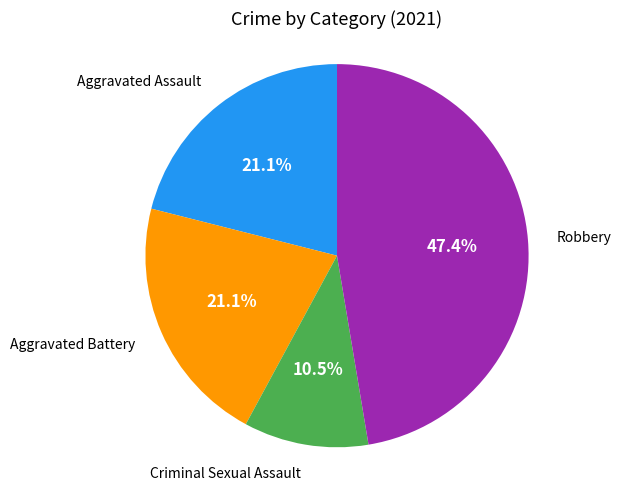

How many segments does this pie chart have?

4